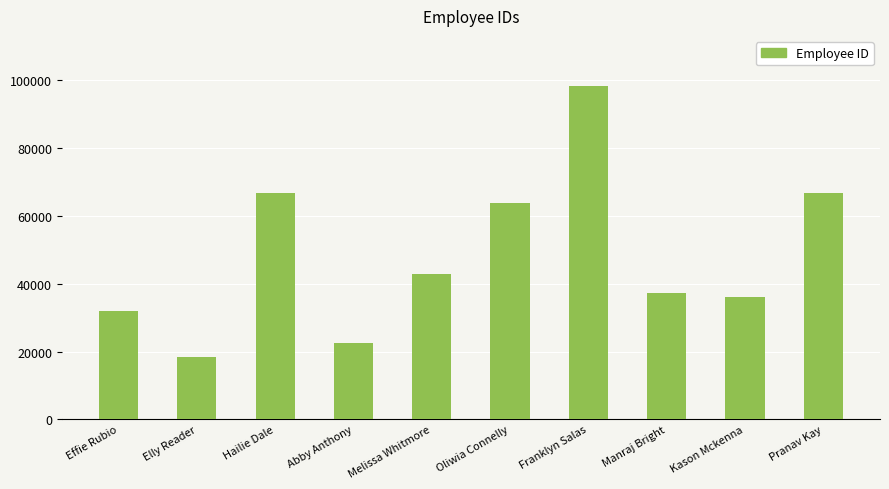

How many values are below 42779?

5